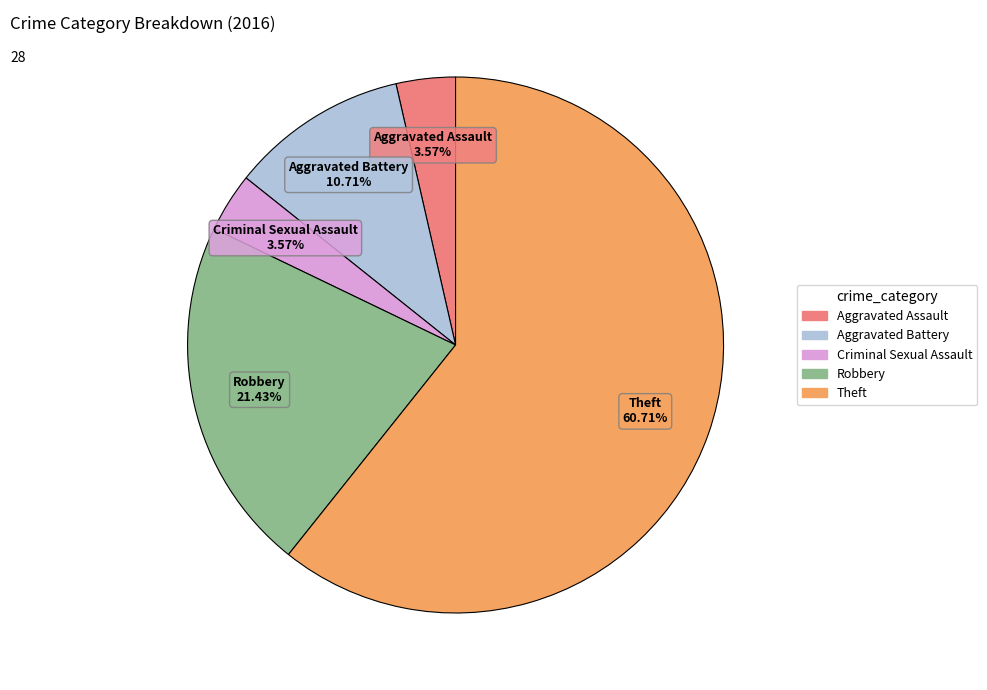

Between Aggravated Assault and Aggravated Battery, which is larger?

Aggravated Battery